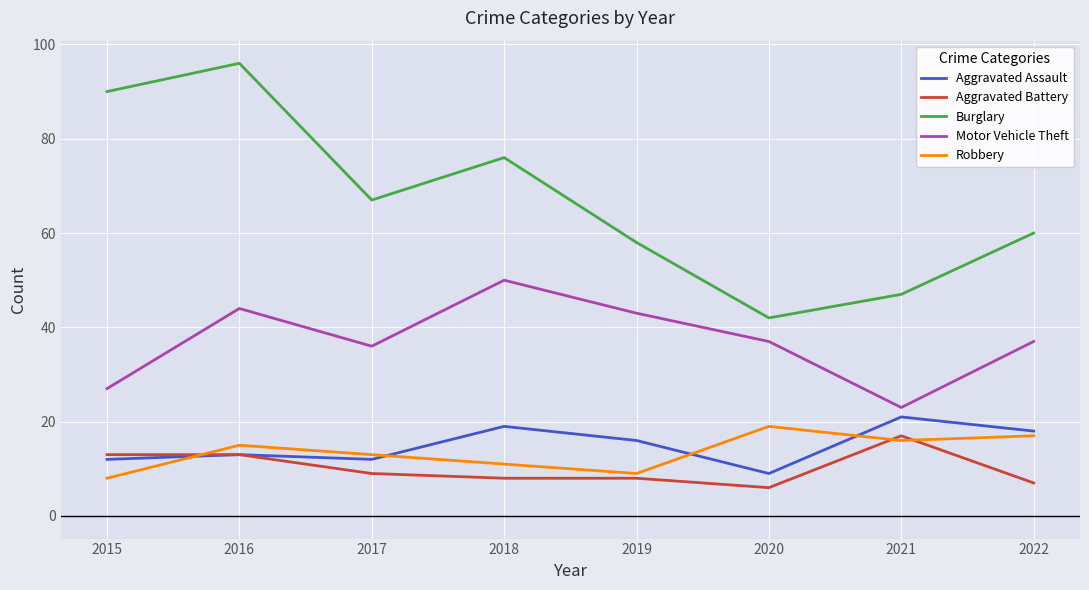

True or false: Burglary and Aggravated Battery cross at least once.

False